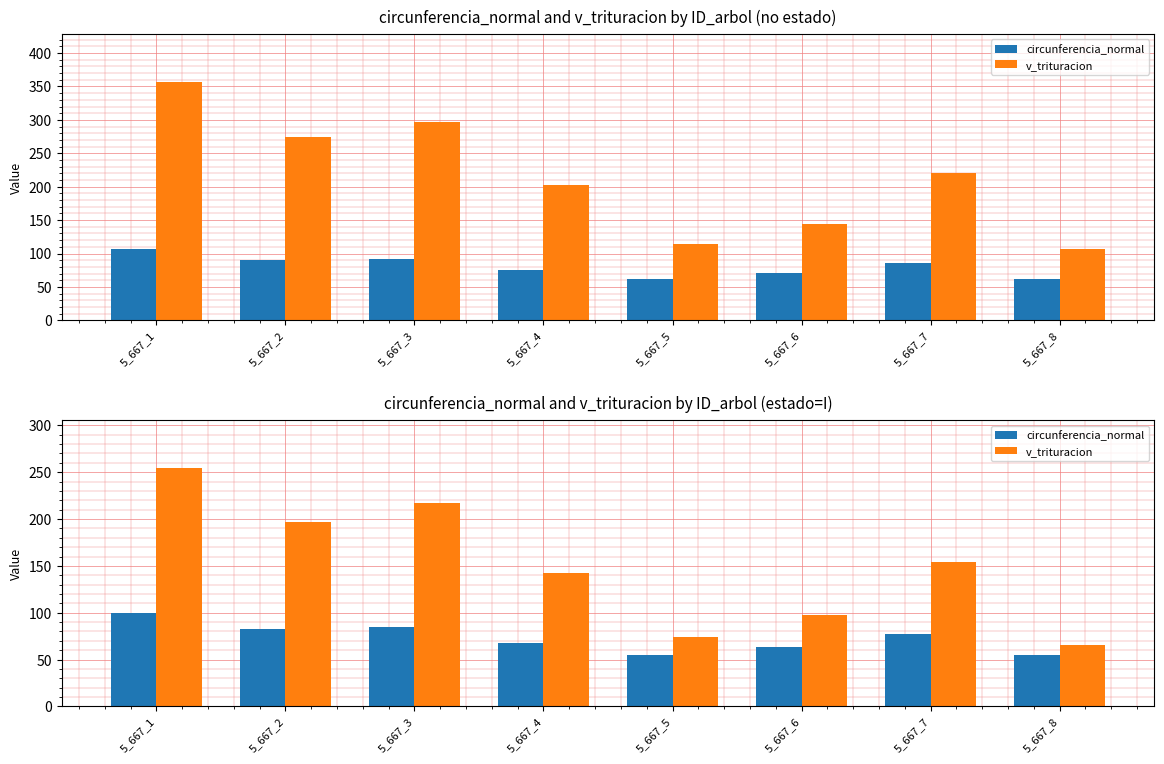

Rank the series at 5_667_1 from lowest to highest value.

circunferencia_normal, v_trituracion